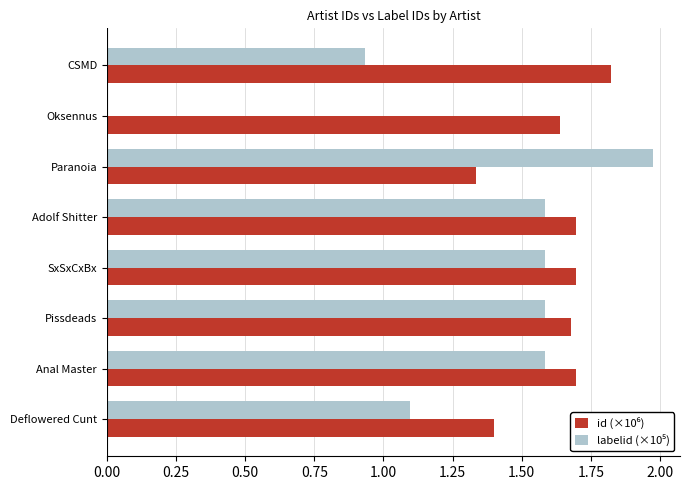

What is the total value across all series at Pissdeads?

3.3